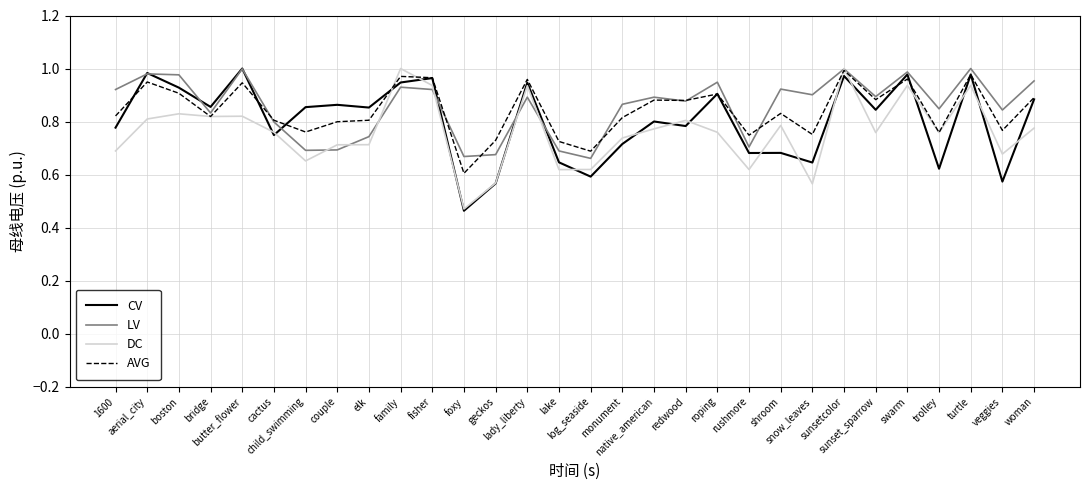

Which series has the widest spread of values?

CV